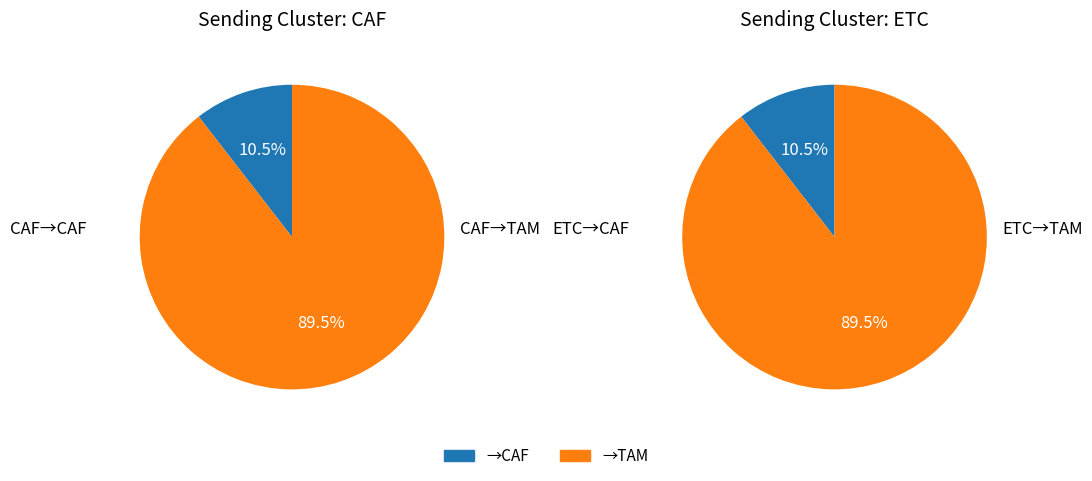

Is the sum of TAM_CAF and CAF greater than half?

No